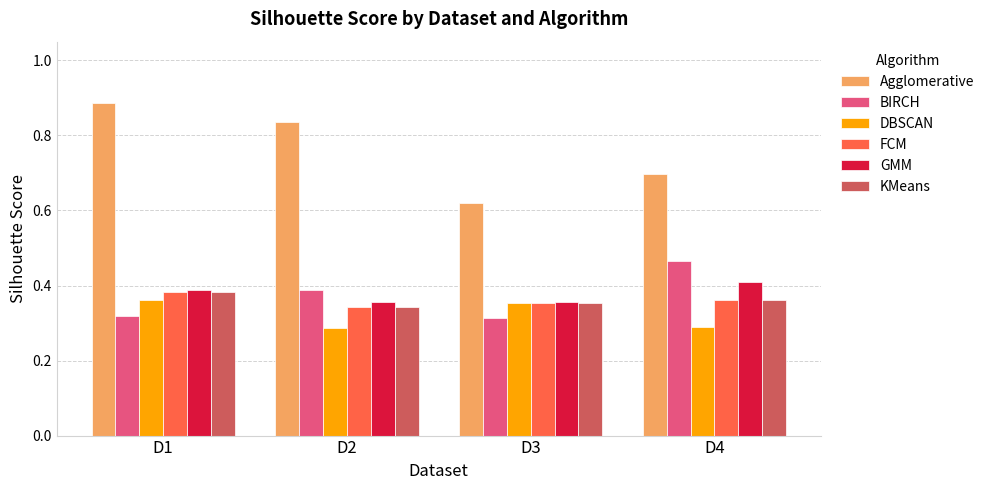

How many KMeans values are between 0 and 1?

4